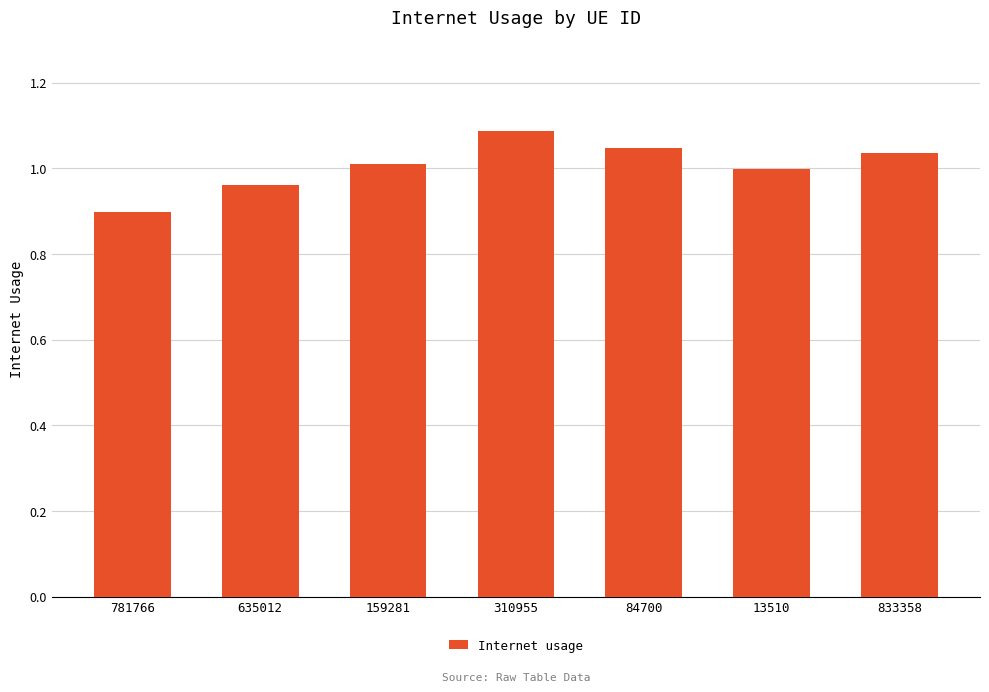

Read the value at 310955.

1.1